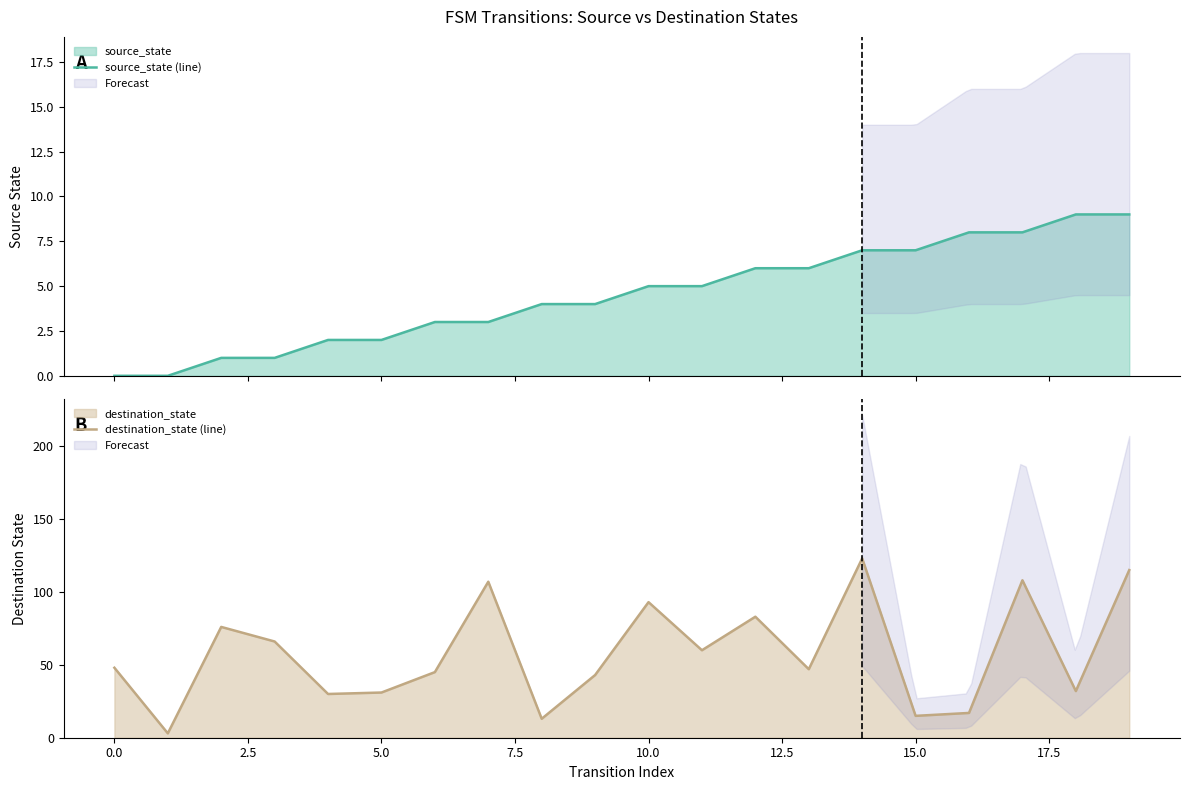

Reading left to right, extract all data points from this chart.

source_state (line): 0	0	1	1	2	2	3	3	4	4	5	5	6	6	7	7	8	8	9	9
destination_state (line): 48	3	76	66	30	31	45	107	13	43	93	60	83	47	123	15	17	108	32	115